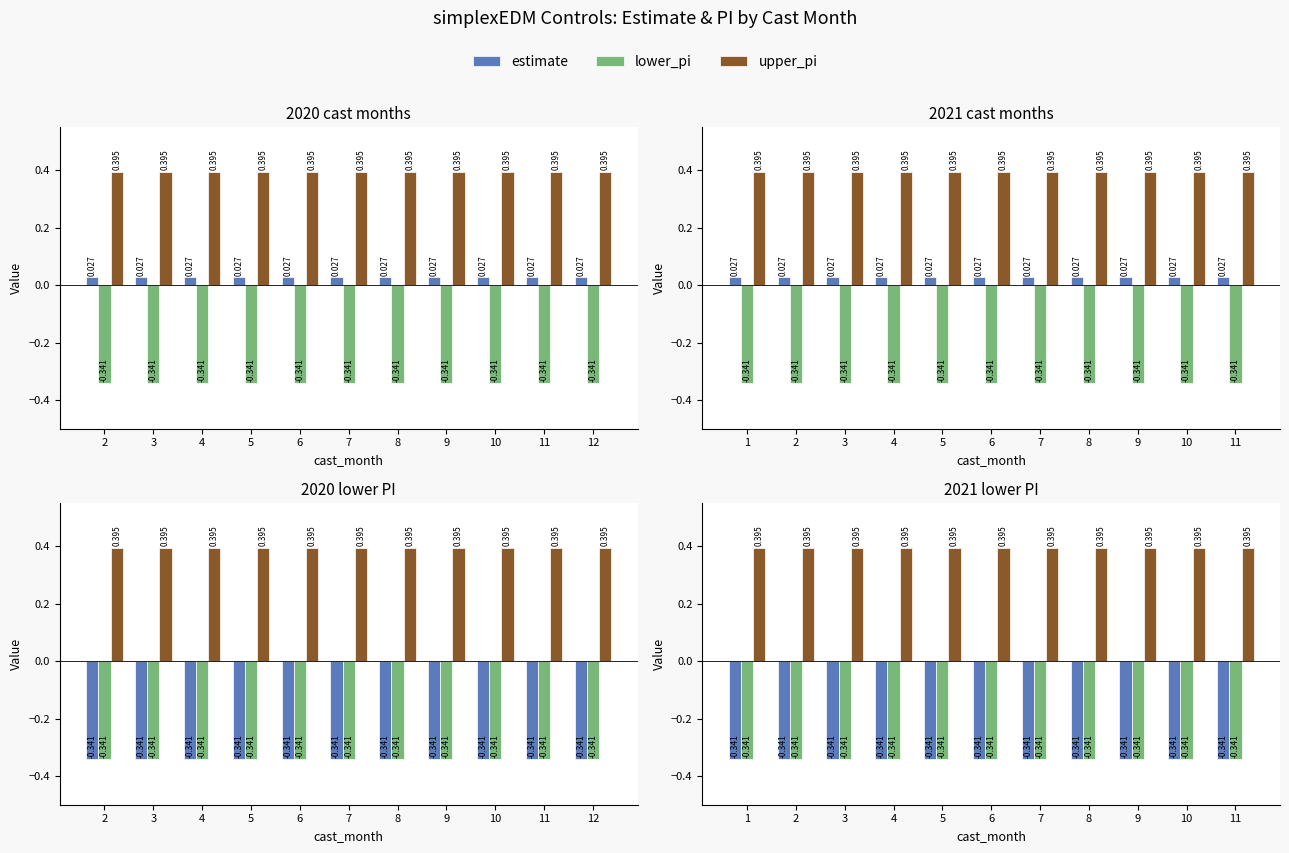

List the labels in order of lower_pi value, largest first.

1, 2, 3, 4, 5, 6, 7, 8, 9, 10, 11